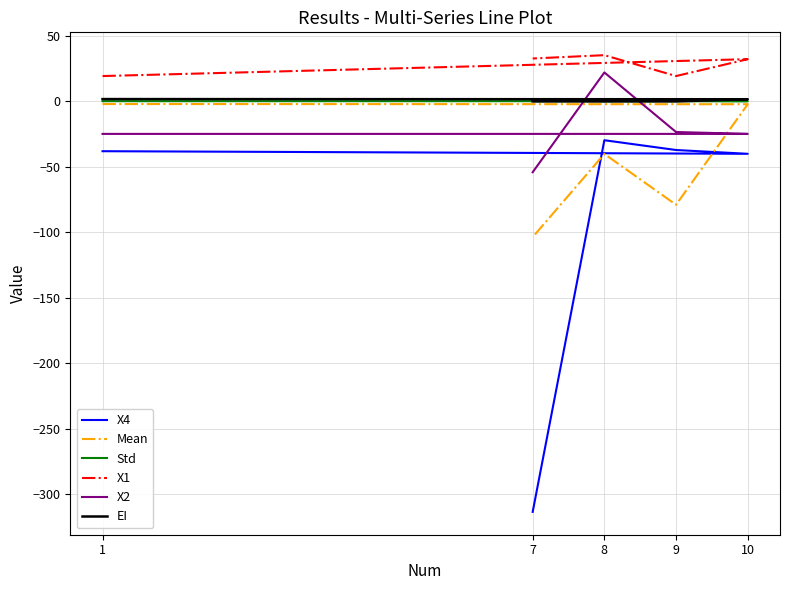

List the series in order of their peak value, highest first.

X1, X2, EI, Std, Mean, X4